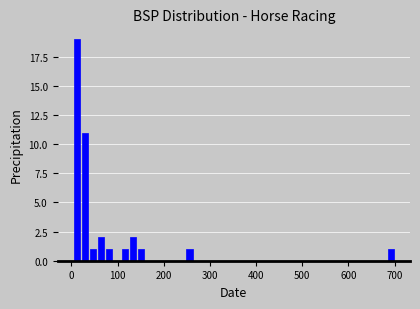

Read against the x-axis, roughly where is the centre of the tallest bar?

10